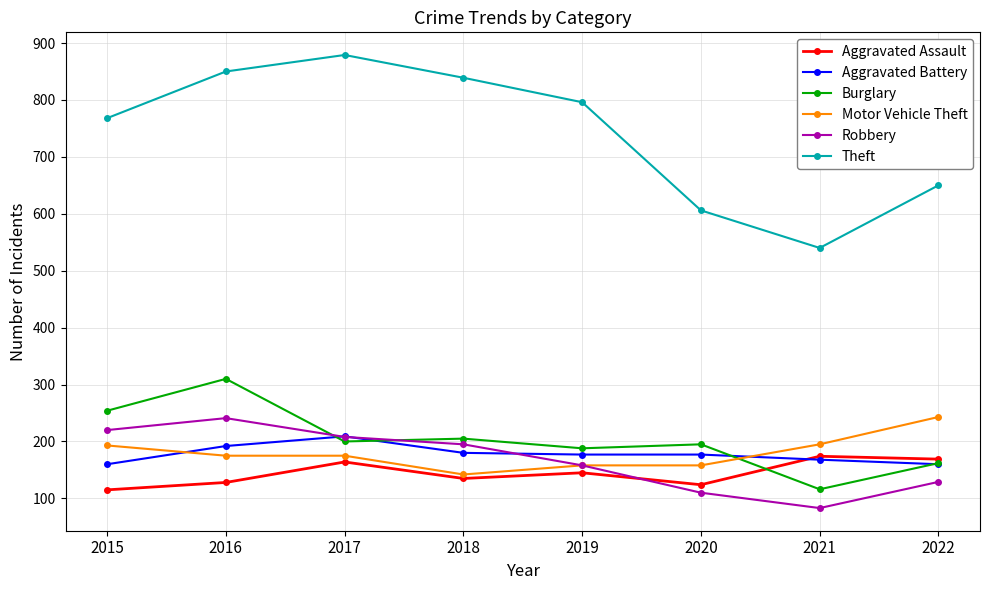

What is the lowest value of the Aggravated Battery series?

160